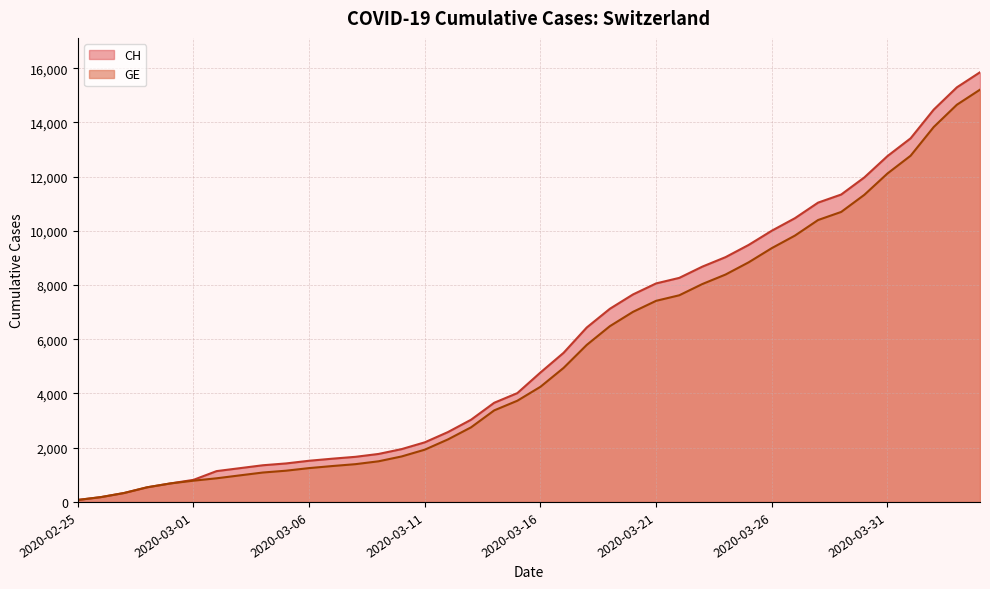

How many values in the GE series exceed 4248?

19